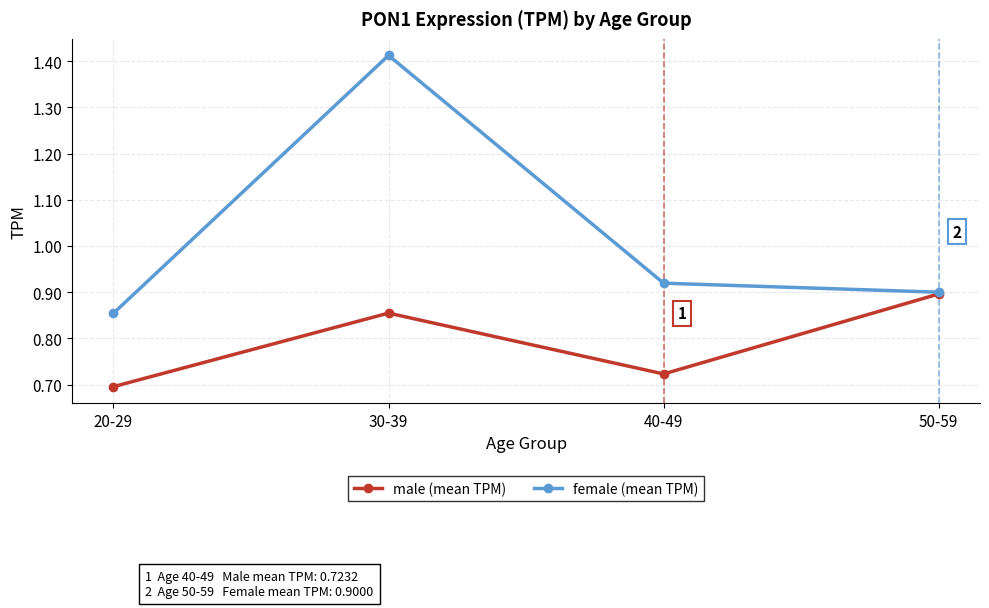

Is the value of female (mean TPM) at 30-39 greater than the value of male (mean TPM) at 40-49?

Yes